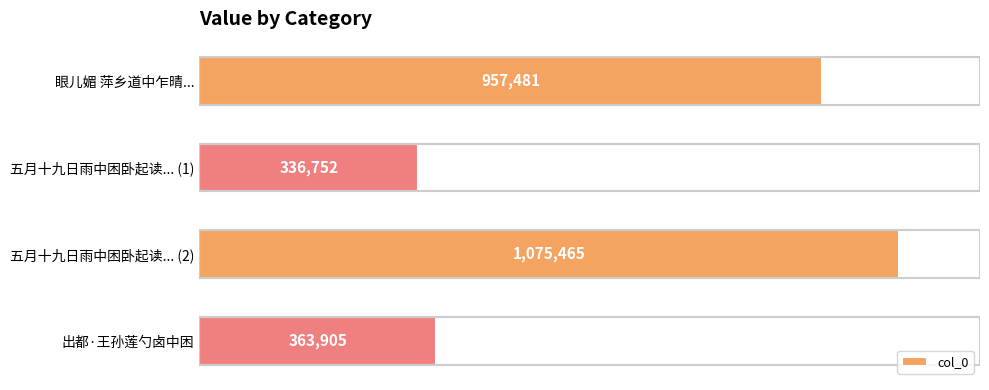

Are the bars horizontal?

Yes